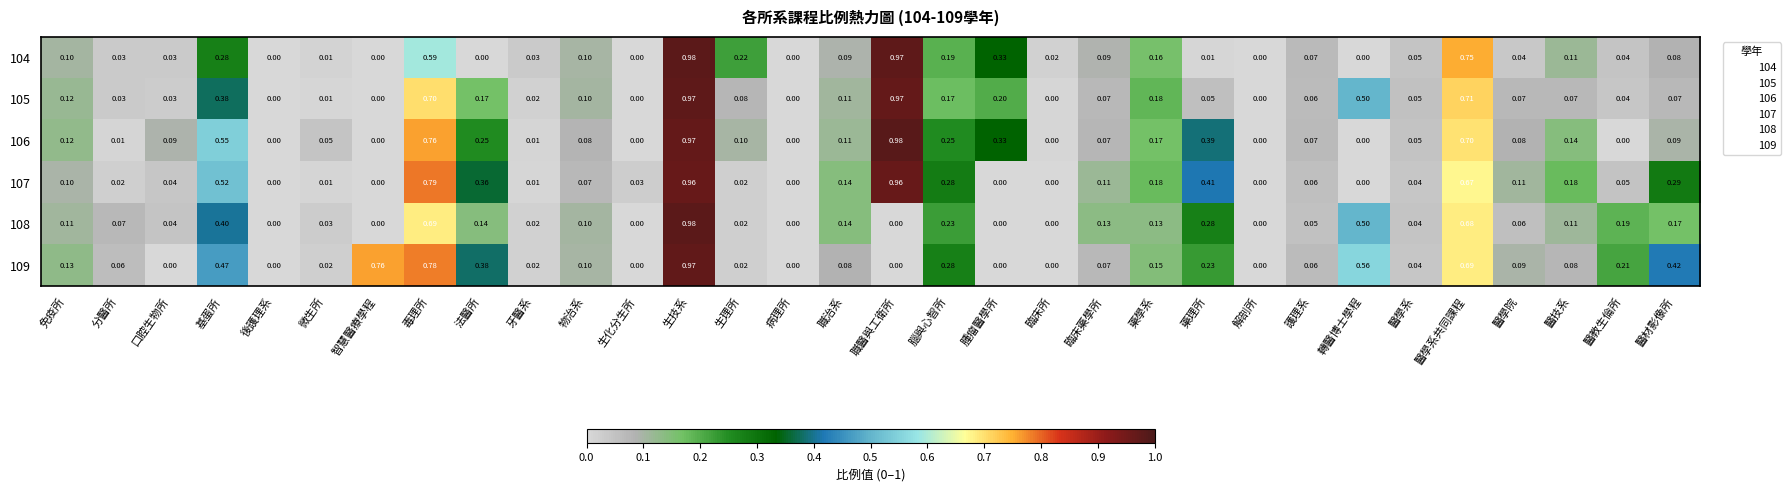

Is the value of 105 at 法醫所 greater than the value of 104 at 轉醫博士學程?

Yes